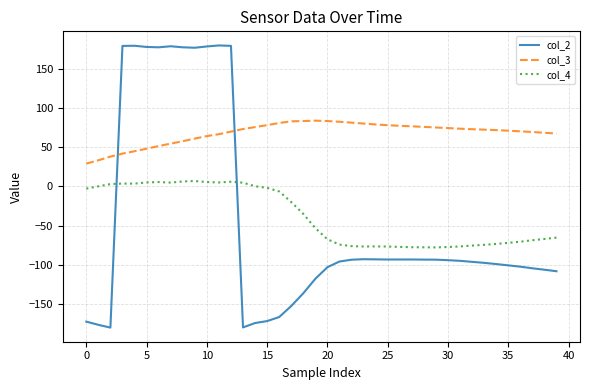

True or false: col_3 and col_4 cross at least once.

False